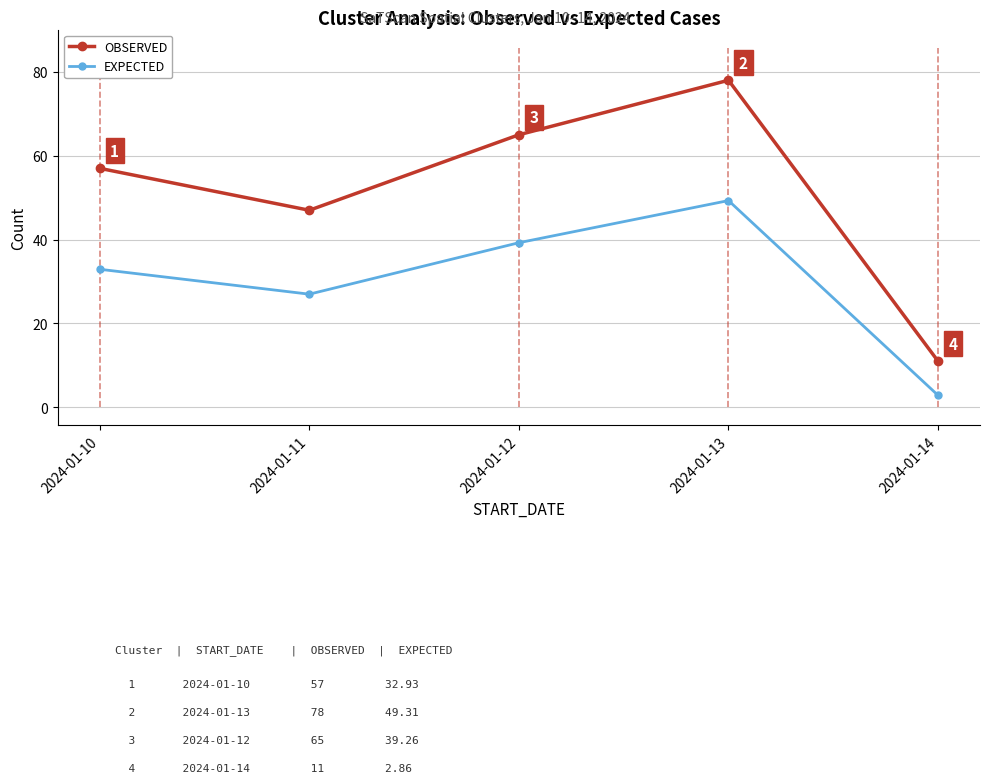

What is the difference between the maximum and minimum values in the EXPECTED series?

46.5